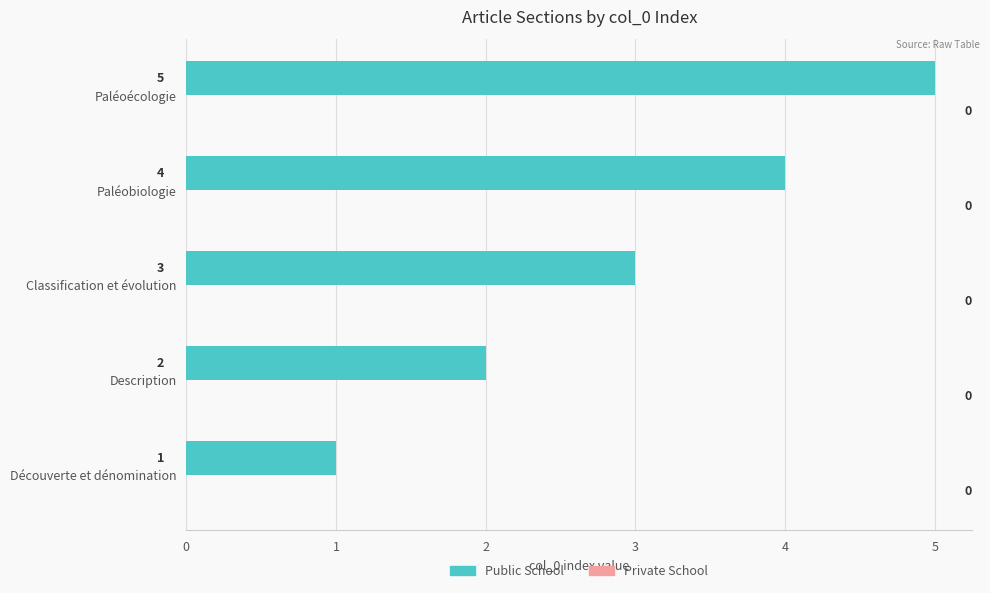

Which category has the highest value across all series?

Paléoécologie